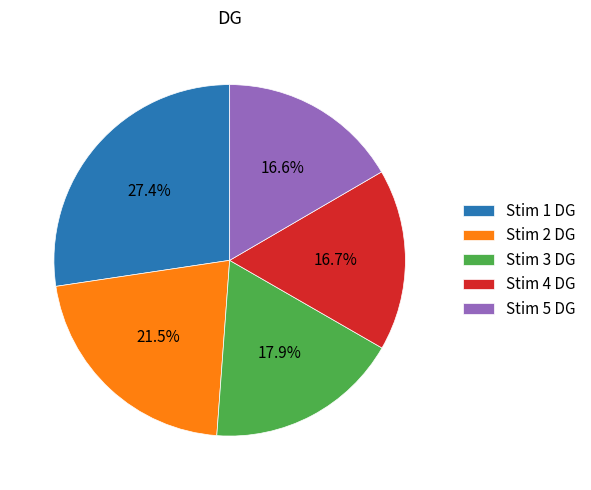

What percentage is the Stim 3 DG slice, to the nearest percent?

18%